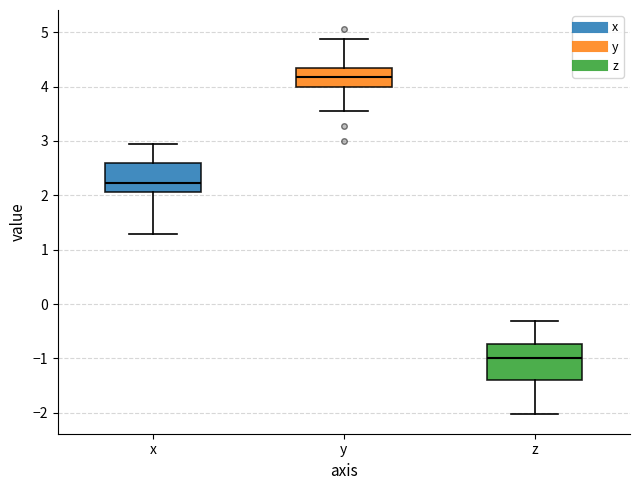

Reading left to right, read every box against the y-axis: the position of its median line, the range the box covers, and the ends of its whiskers. The values are not printed on the chart, so give them approximately, as read against the axis.

x: median 2.2, box 2.1 to 2.6, whiskers 1.3 to 2.9
y: median 4.2, box 4.0 to 4.3, whiskers 3.6 to 4.9
z: median -1.0, box -1.4 to -0.7, whiskers -2.0 to -0.3